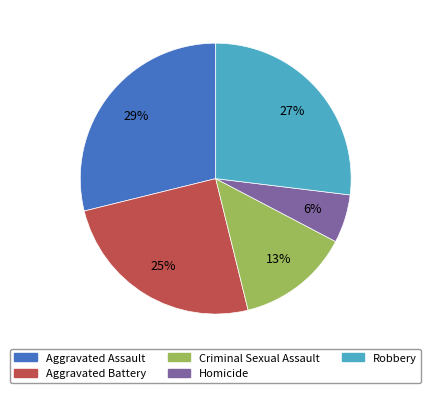

What is the ratio of the value at Aggravated Battery to the value at Criminal Sexual Assault?

1.9